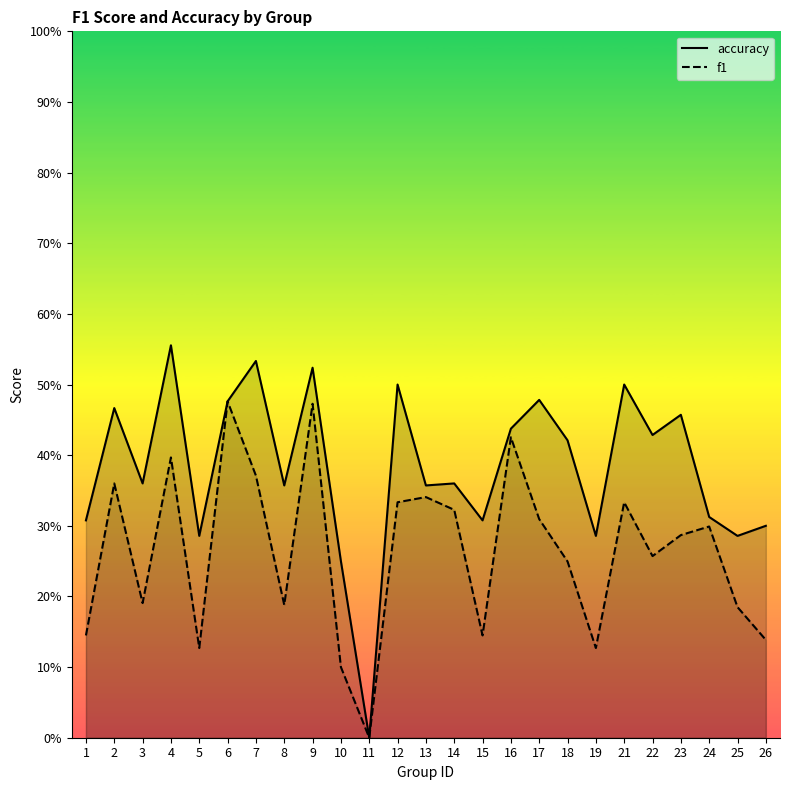

True or false: accuracy has a value of 0.3 at 16.

False